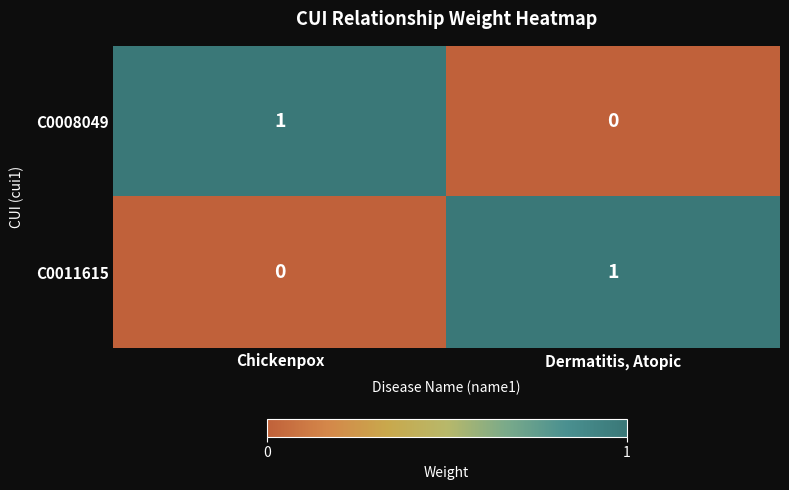

At which label does C0011615 reach its minimum?

Chickenpox